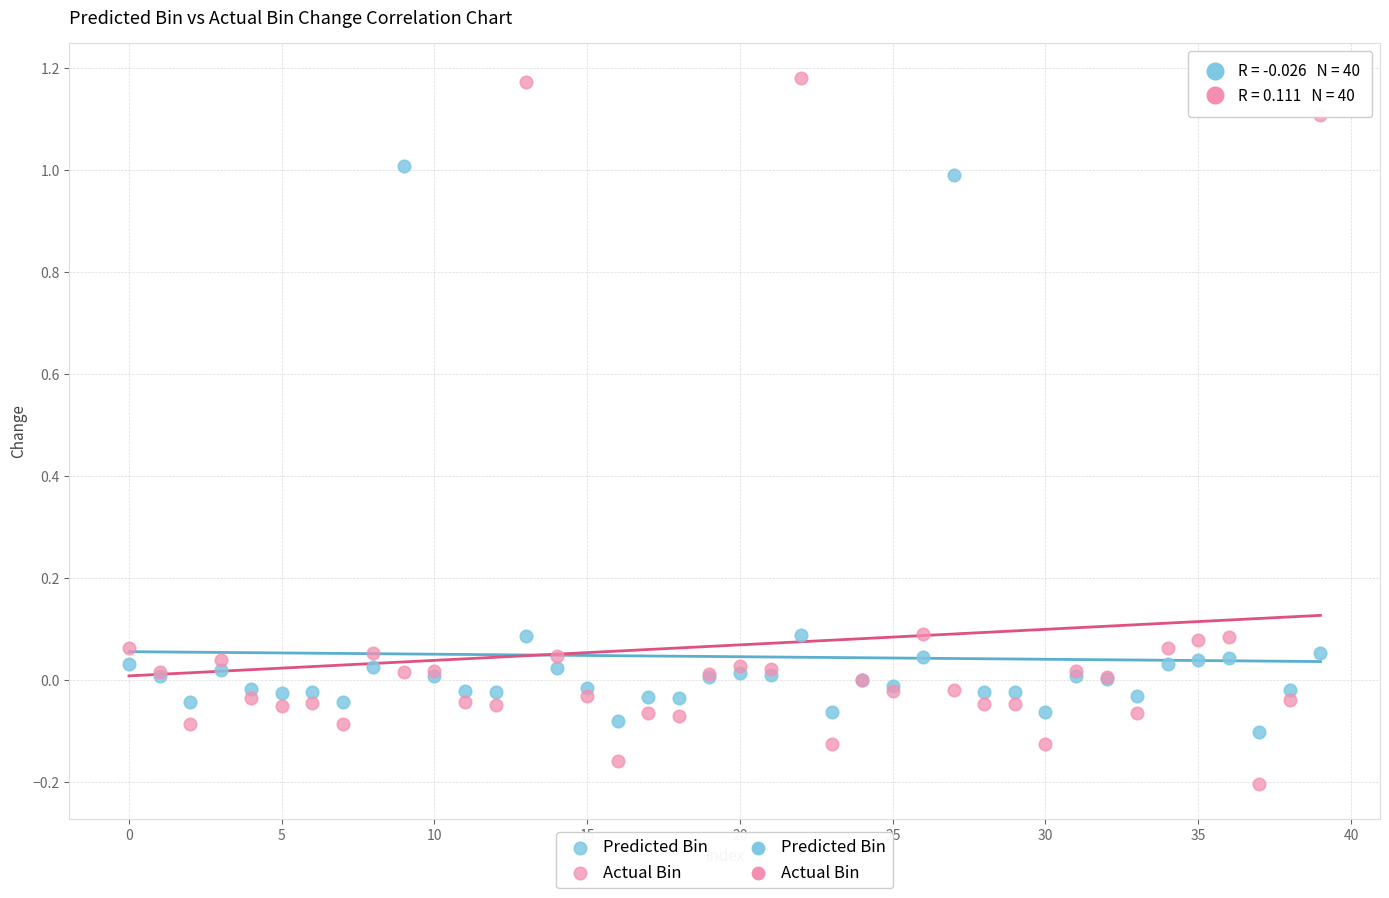

Which series has the widest spread of Y values?

Actual Bin